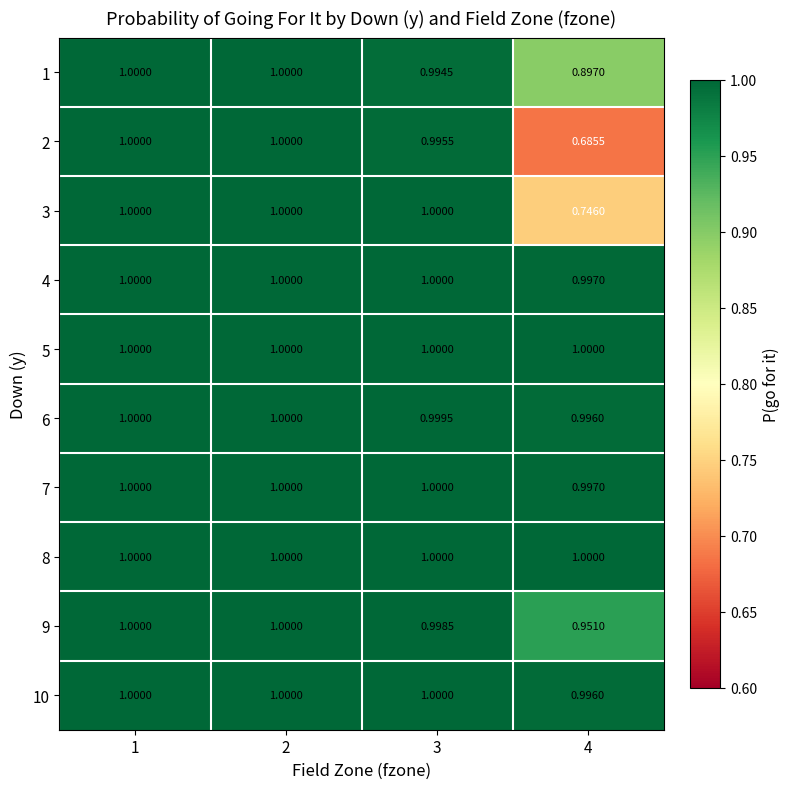

Is the value of 2 at 3 greater than the value of 5 at 3?

No